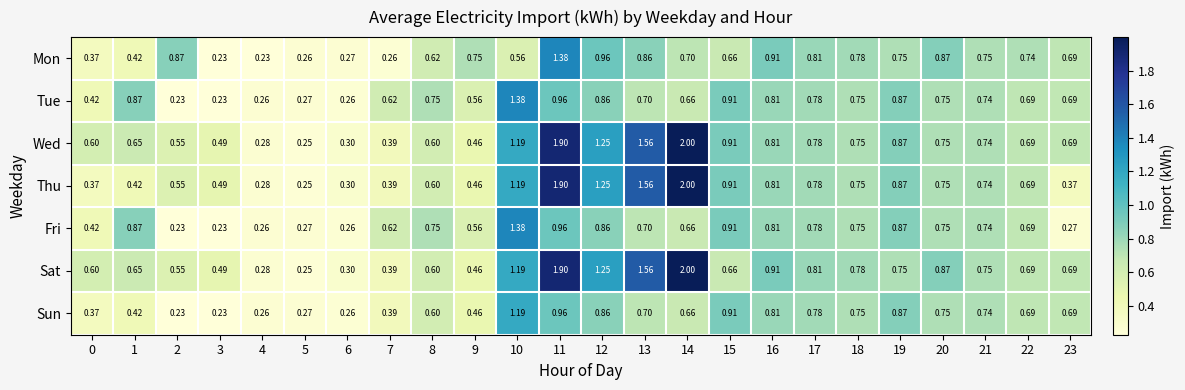

Is the value of Sun at 21 greater than the value of Mon at 23?

Yes